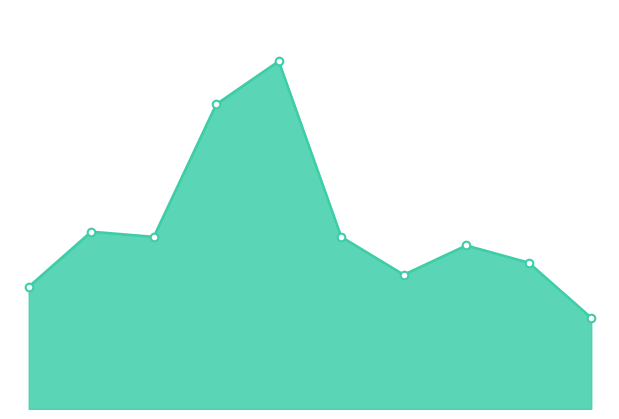

Does the chart have visible grid lines?

No